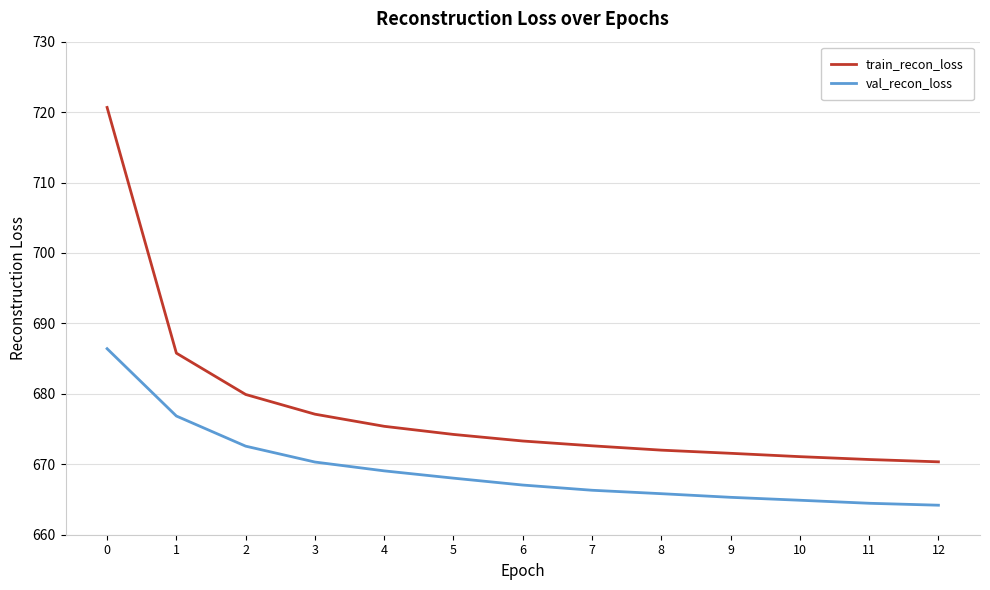

Rank the series by their maximum value, from lowest to highest.

val_recon_loss, train_recon_loss